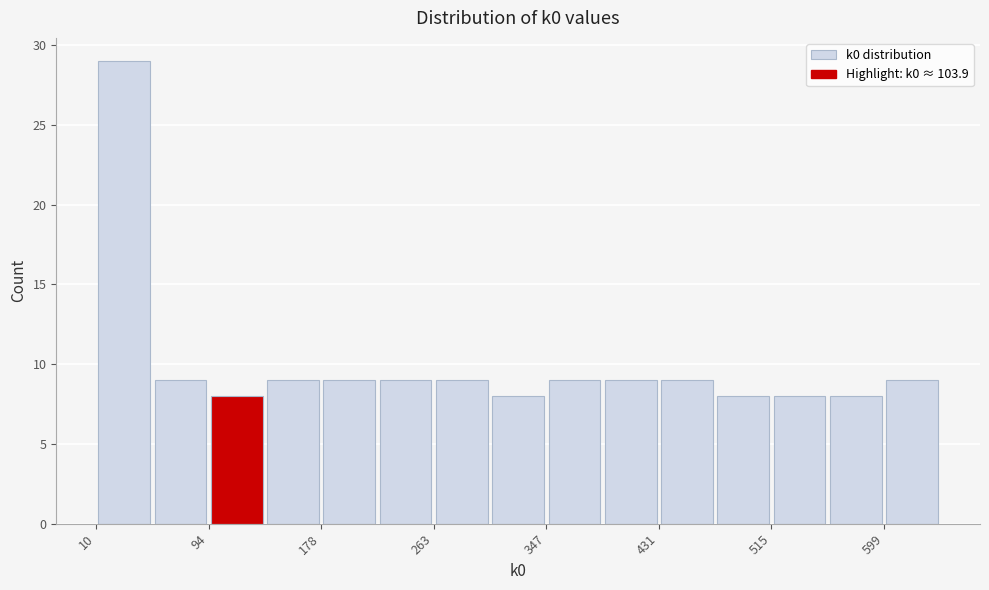

How tall is the bar that spans 10 to 50 on the x-axis? Neither the bar edges nor the heights are printed on the chart, so give them approximately, as read against the axes.

29